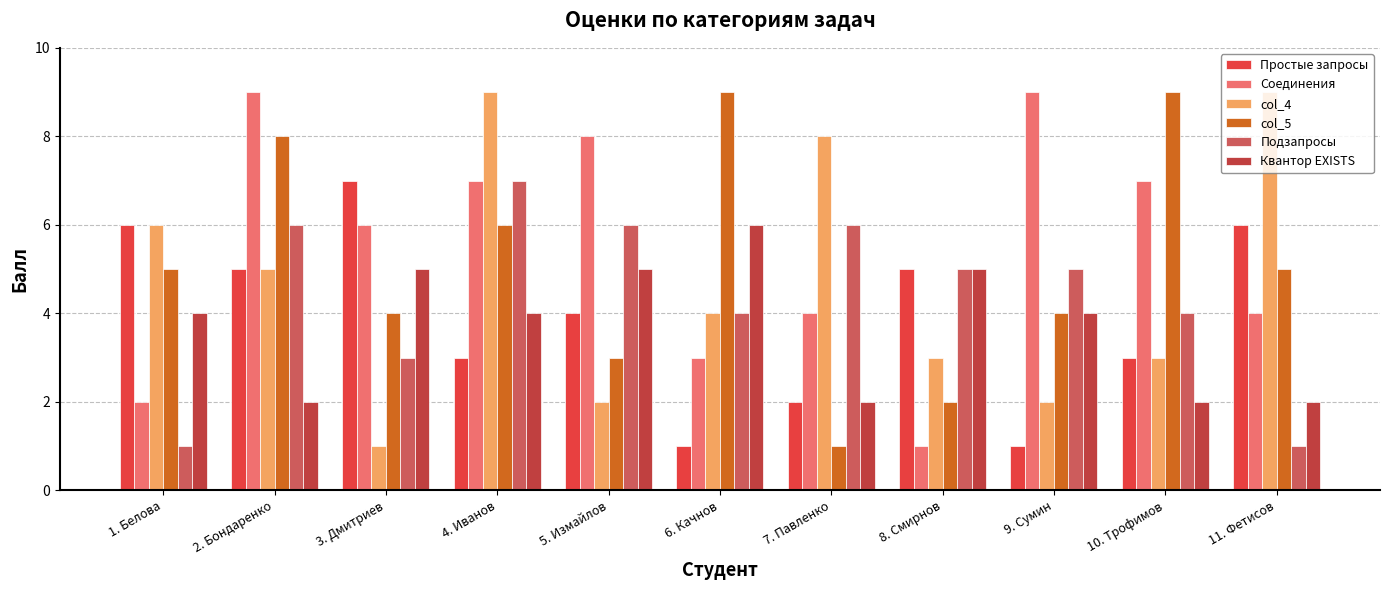

What is the sum of the Подзапросы values at 4. Иванов and 8. Смирнов?

12